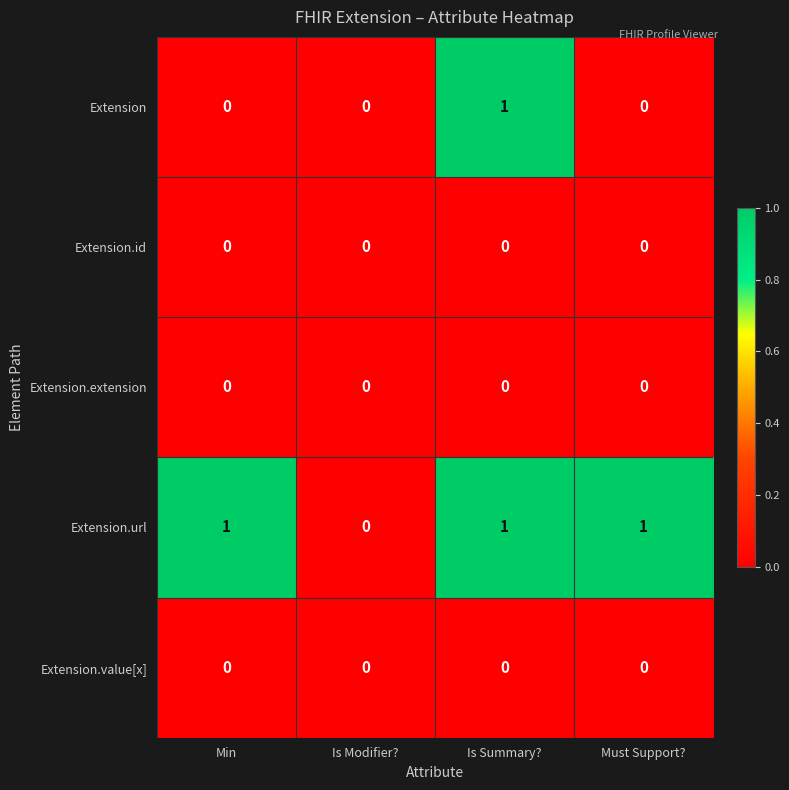

The value of Extension.value[x] at Is Modifier? is 0. True or false?

True